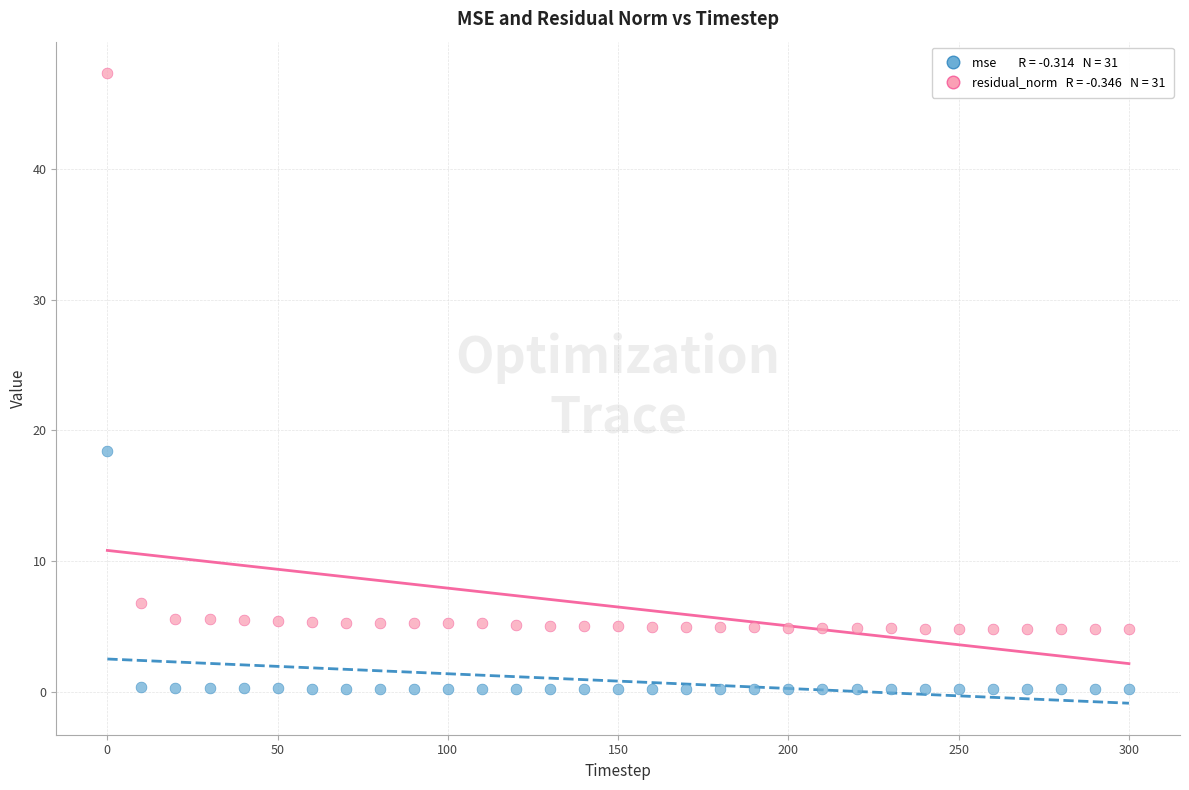

Across all series, what Y value is closest to 23?

18.4